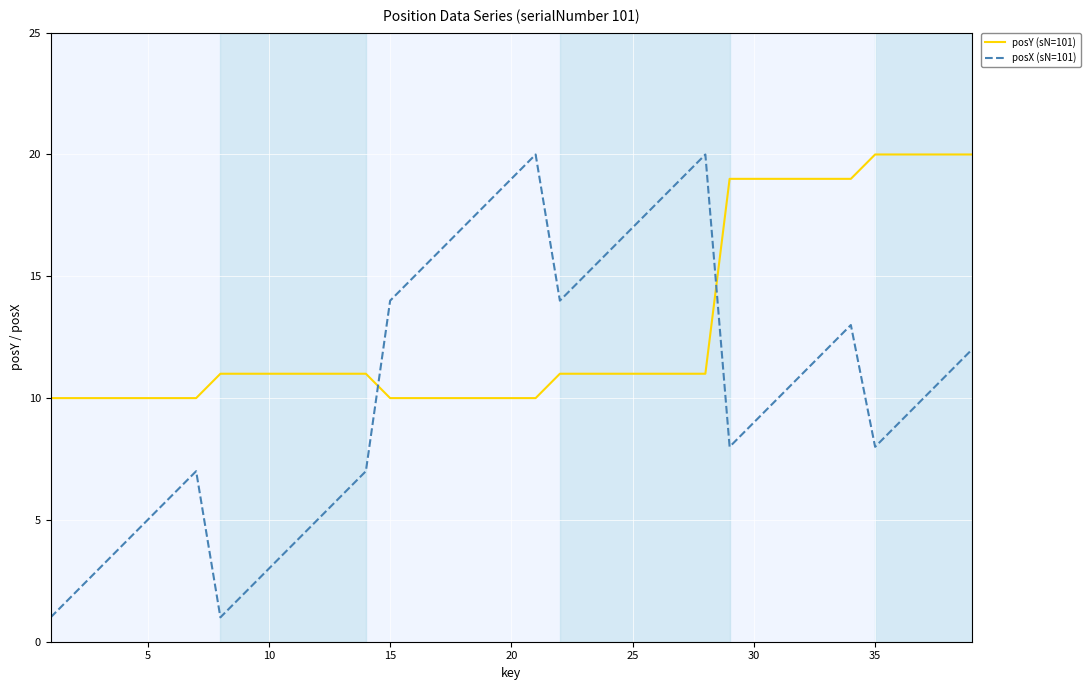

Which series has the largest total across all categories?

posY (sN=101)